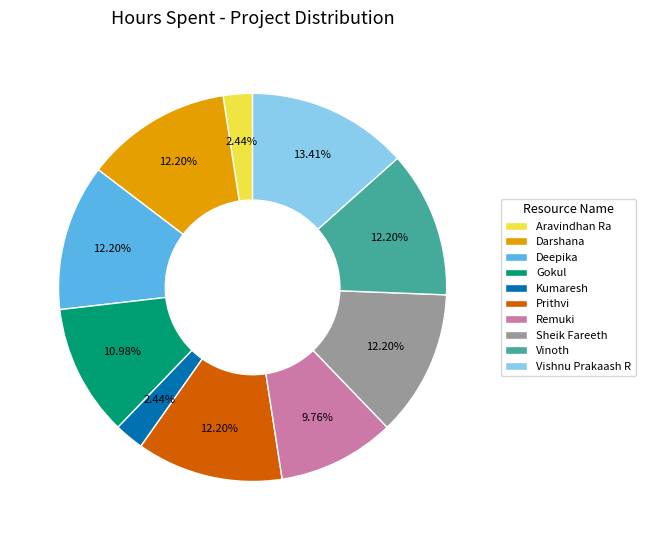

Combined, do Deepika and Aravindhan Ra account for over 50%?

No